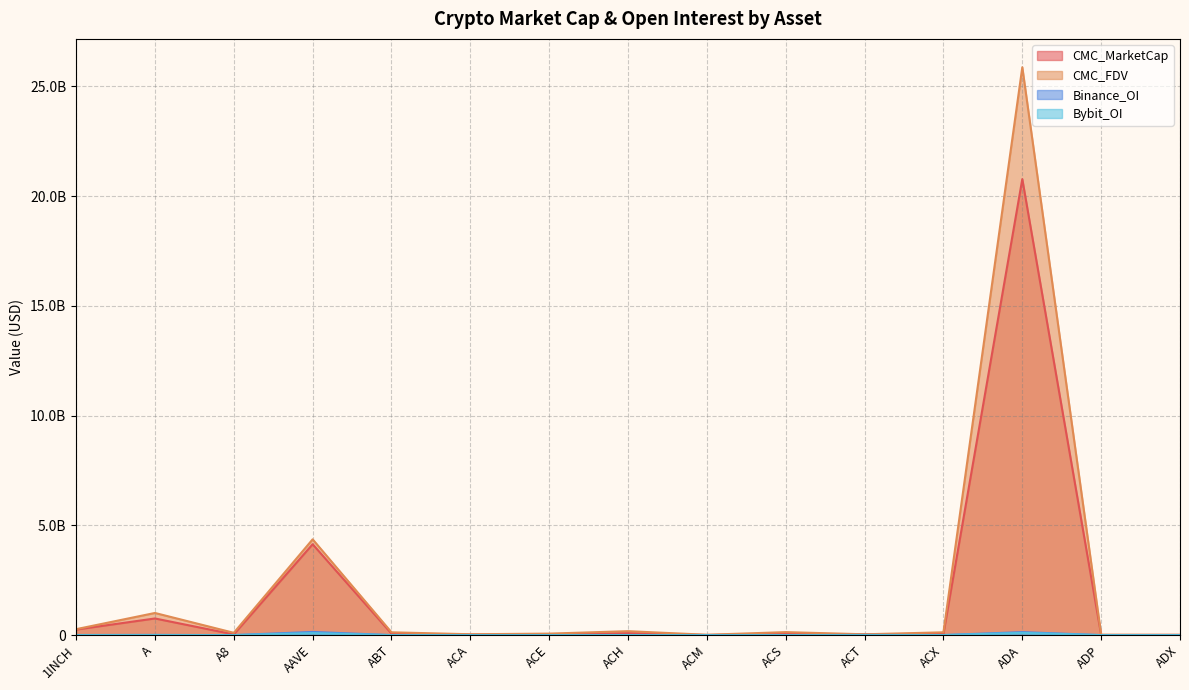

Which label corresponds to the smallest value in the chart?

A8